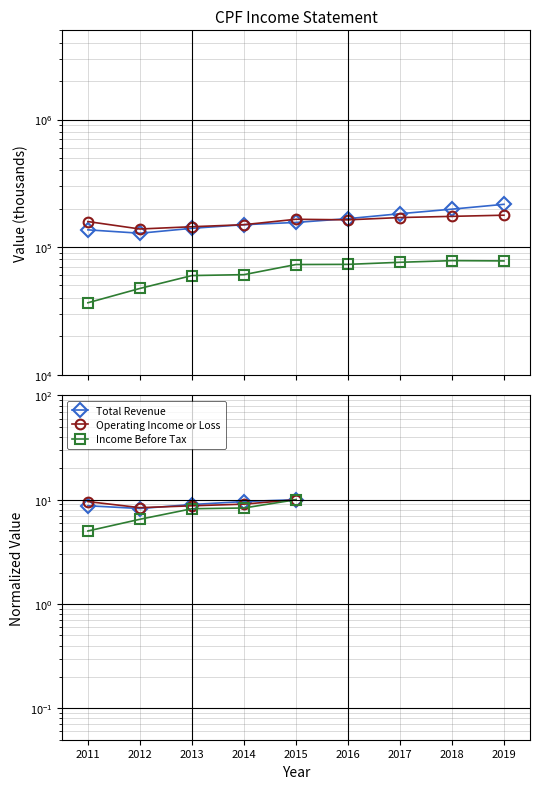

True or false: Income Before Tax and Operating Income or Loss intersect in this chart.

False